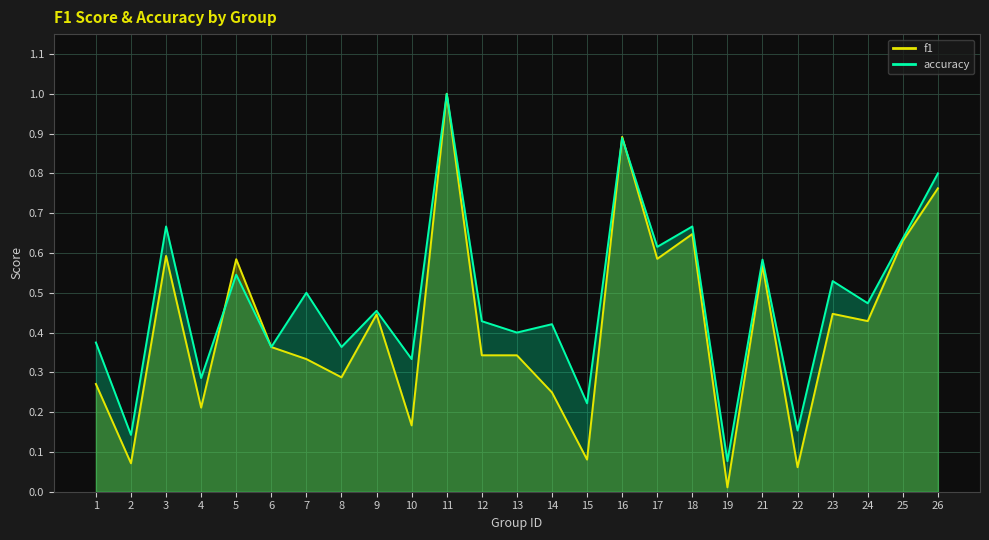

How many series are shown in this chart?

2